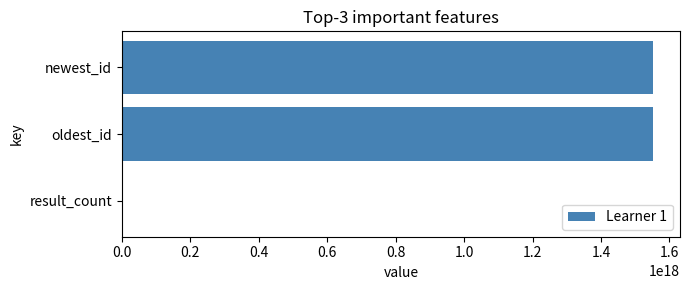

Which has a higher value, oldest_id or result_count?

oldest_id